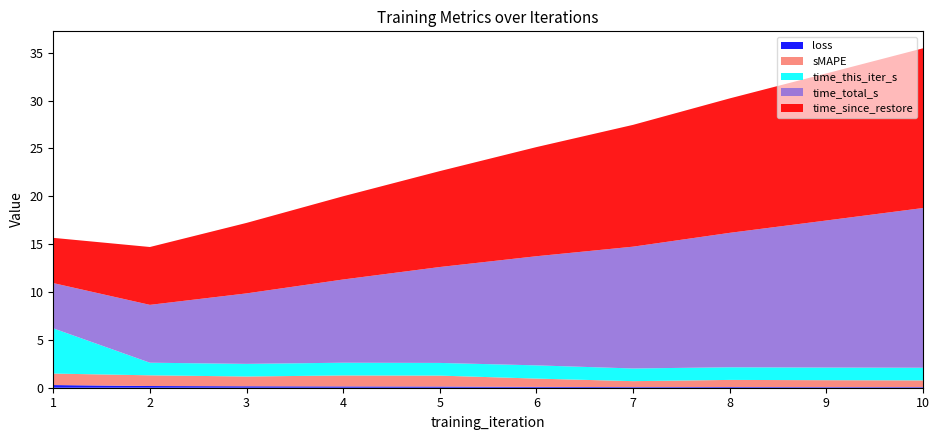

Reading left to right, what are all the values shown in this chart?

loss: 1=0.3	2=0.2	3=0.2	4=0.1	5=0.1	6=0.1	7=0.1	8=0.1	9=0.1	10=0.1
sMAPE: 1=1.2	2=1.1	3=1.0	4=1.1	5=1.1	6=0.9	7=0.6	8=0.7	9=0.7	10=0.7
time_this_iter_s: 1=4.7	2=1.3	3=1.3	4=1.3	5=1.3	6=1.4	7=1.3	8=1.3	9=1.3	10=1.3
time_total_s: 1=4.7	2=6.0	3=7.4	4=8.7	5=10.0	6=11.4	7=12.7	8=14.0	9=15.4	10=16.7
time_since_restore: 1=4.7	2=6.0	3=7.4	4=8.7	5=10.0	6=11.4	7=12.7	8=14.0	9=15.4	10=16.7